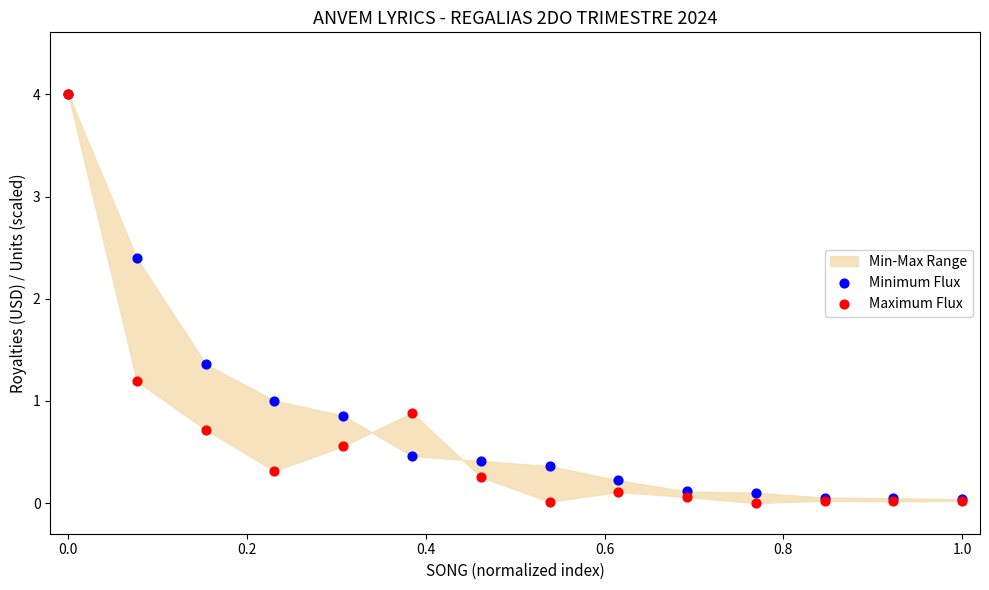

In the Minimum Flux series, what Y value is closest to 2?

2.4